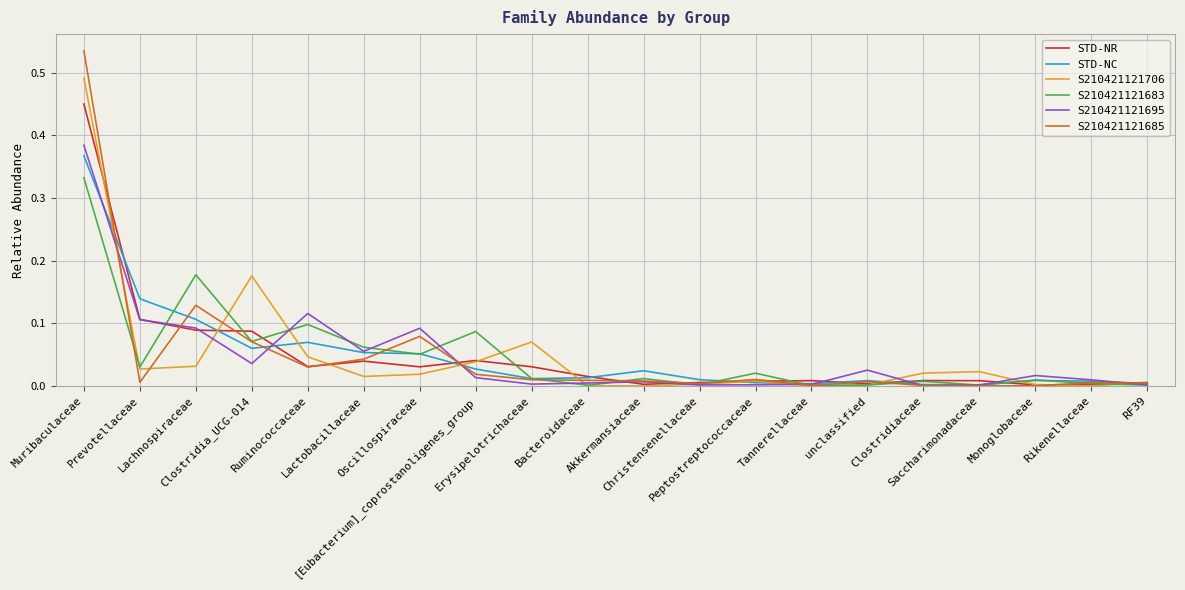

Which series has the widest spread of values?

S210421121685